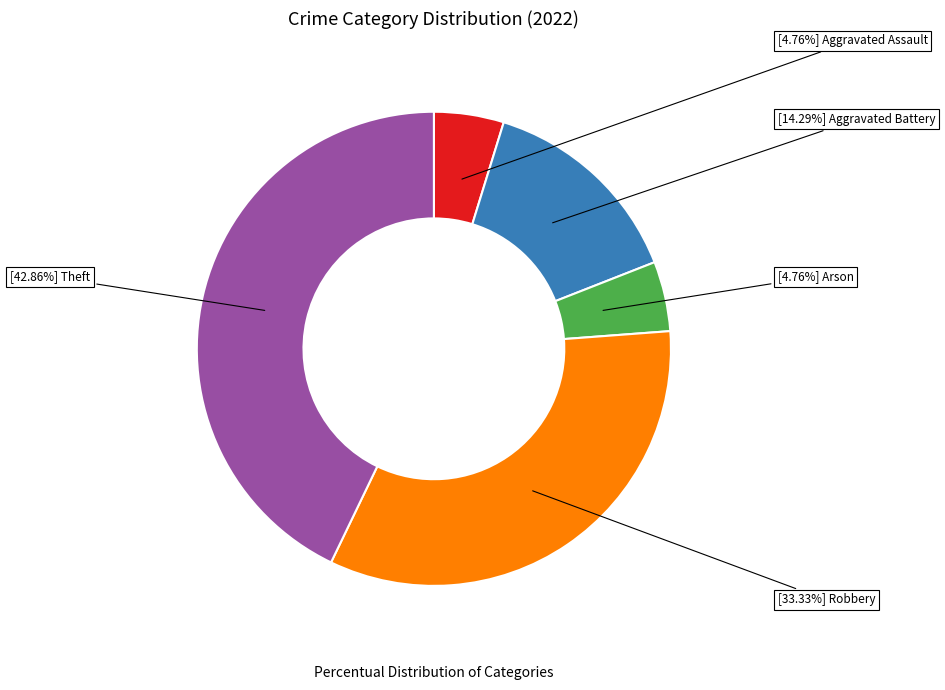

Is there any slice that represents more than half of the pie?

No